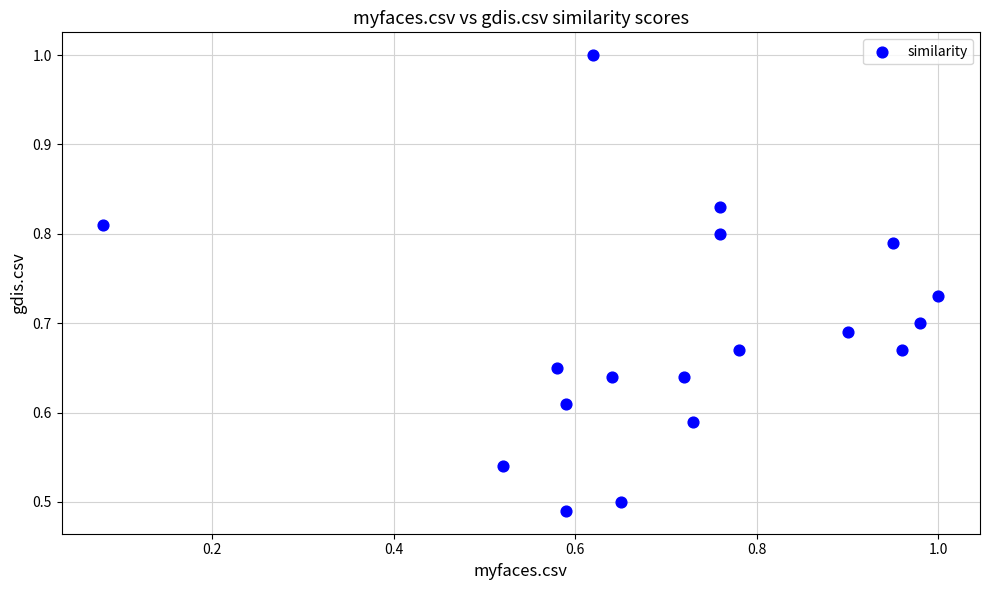

What is the range of X values (max minus min)?

0.9